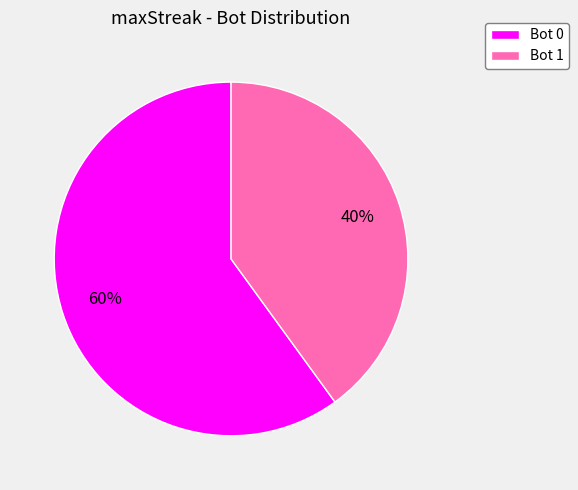

How many segments does this pie chart have?

2